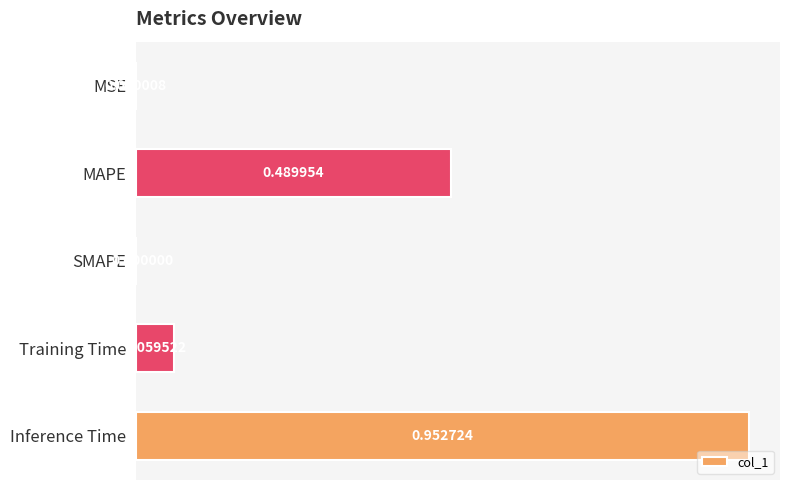

Which category has the highest value across all series?

Inference Time